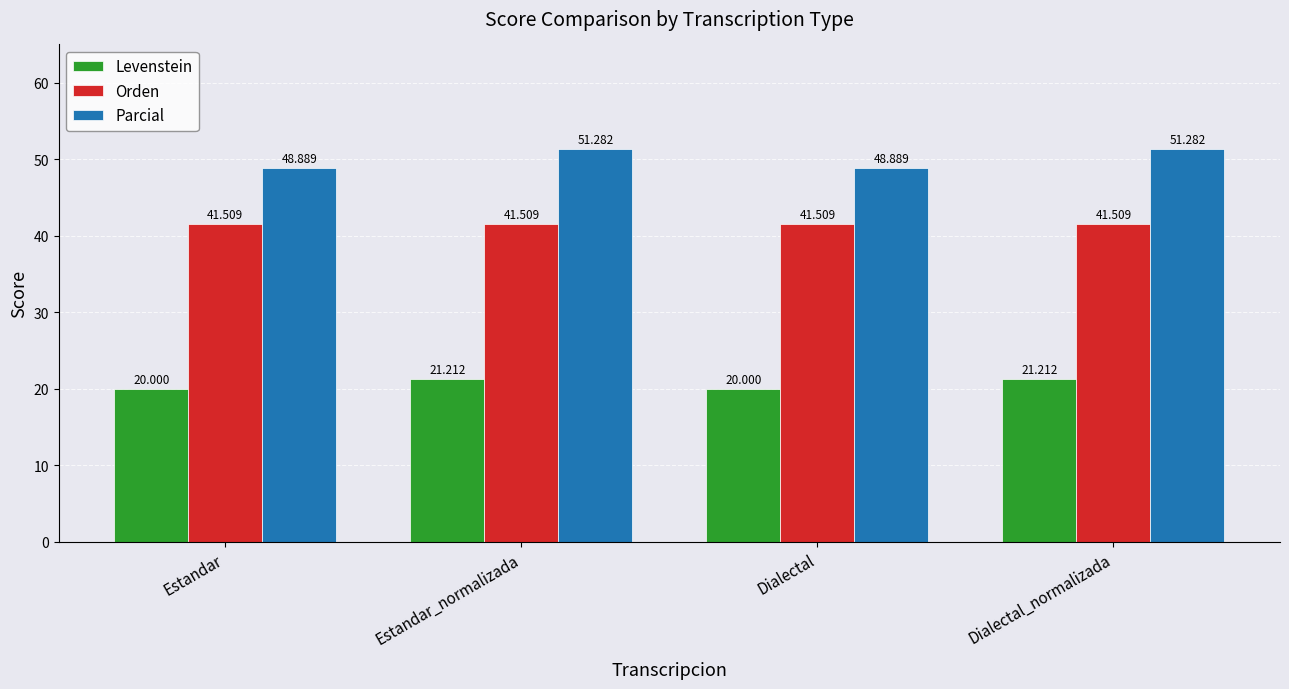

Which series has the widest spread of values?

Parcial